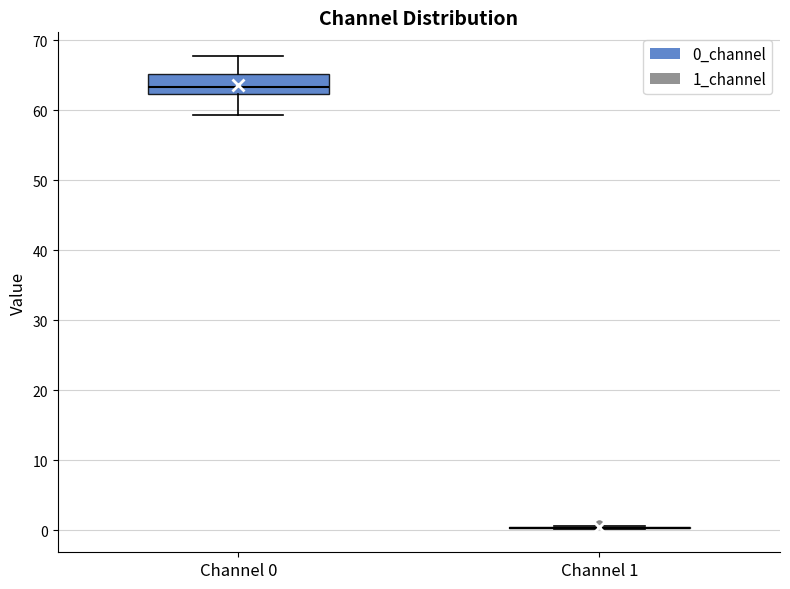

Reading left to right, transcribe this box plot: for each box, give where its median line is, the range the box spans, and where its two whiskers end, as read against the y-axis. The values are not printed on the chart, so give them approximately, as read against the axis.

Channel 0: median 63, box 62 to 65, whiskers 59 to 68
Channel 1: box collapsed to a line at 0, whiskers 0 to 1